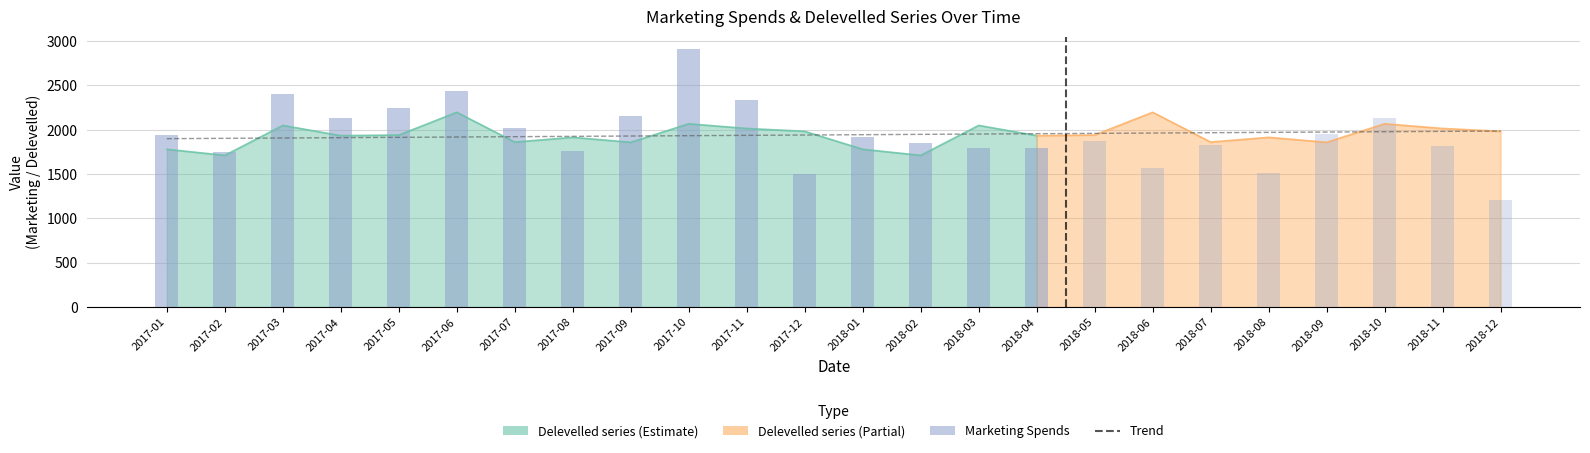

List the series in order of their peak value, highest first.

Marketing_Spends, Delevelled series, Trend